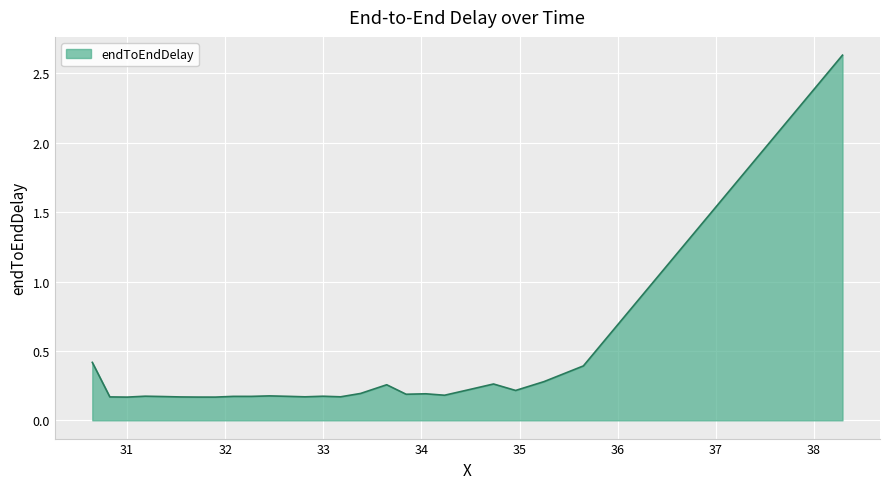

Rank the categories by value from lowest to highest.

31.001514439975, 31.899827698027, 31.722533469917, 31.545101250319, 30.82426616955, 32.813181811262, 33.176109720081, 31.366655369872, 32.26491253206, 32.0824080127, 32.633843181198, 32.996725220396, 31.185300797569, 32.450895769076, 34.23568504573, 33.843823751164, 34.044932006752, 33.379662910647, 34.960000068313, 34.463067592525, 33.645913505817, 34.734817481724, 35.248707646473, 35.650672713321, 30.645612259506, 38.291620766652